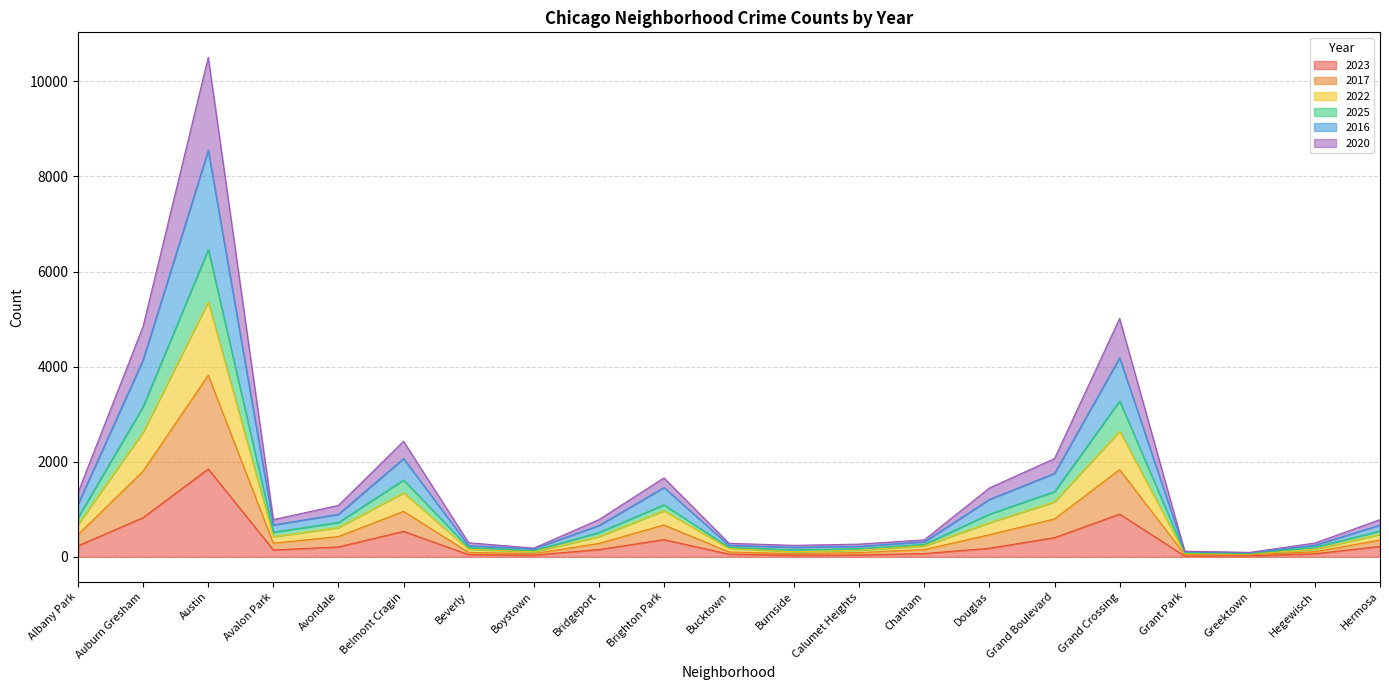

At which category is the sum across all series the highest?

Austin